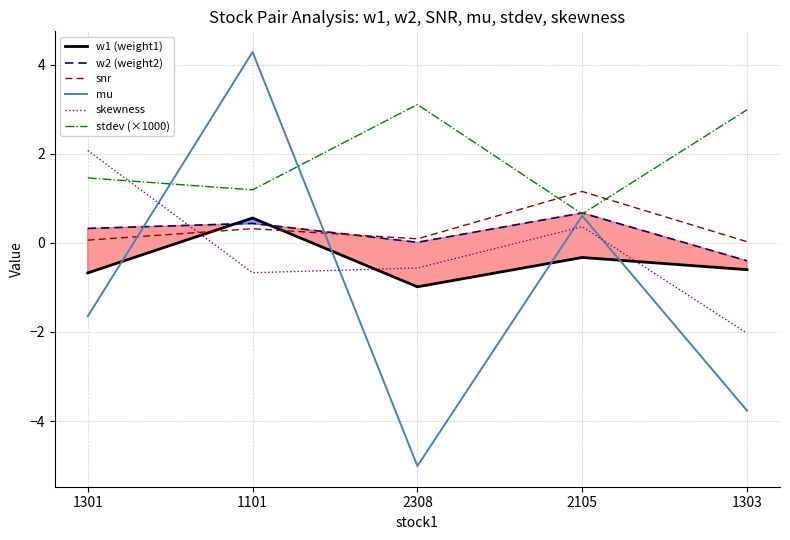

Reading left to right, what are all the values shown in this chart?

w1 (weight1): -0.7	0.6	-1.0	-0.3	-0.6
w2 (weight2): 0.3	0.4	0.0	0.7	-0.4
snr: 0.1	0.3	0.1	1.2	0.0
mu: -1.6	4.3	-5.0	0.6	-3.8
skewness: 2.1	-0.7	-0.6	0.4	-2.0
stdev (×1000): 1.5	1.2	3.1	0.7	3.0